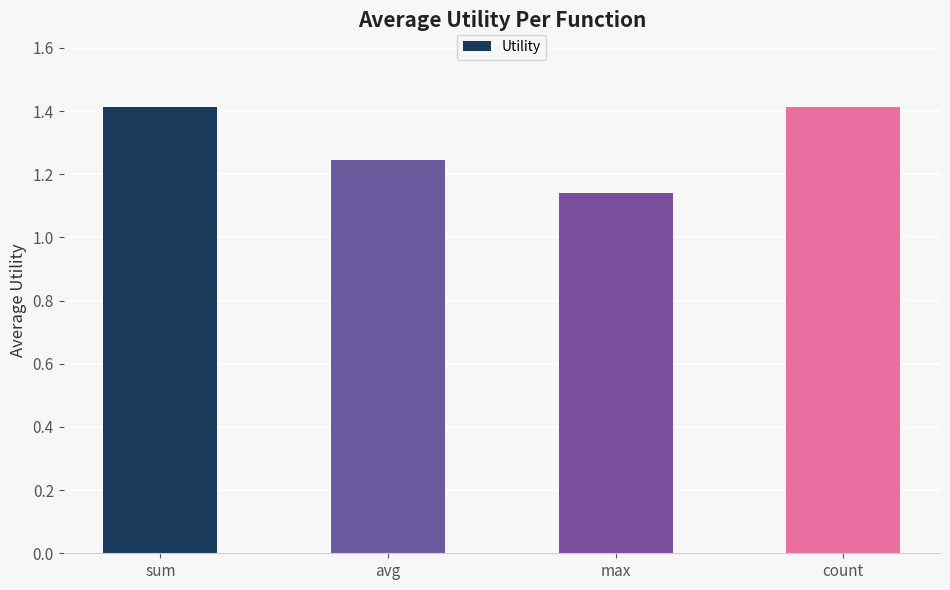

Is it true that the value at avg is 1.9?

False